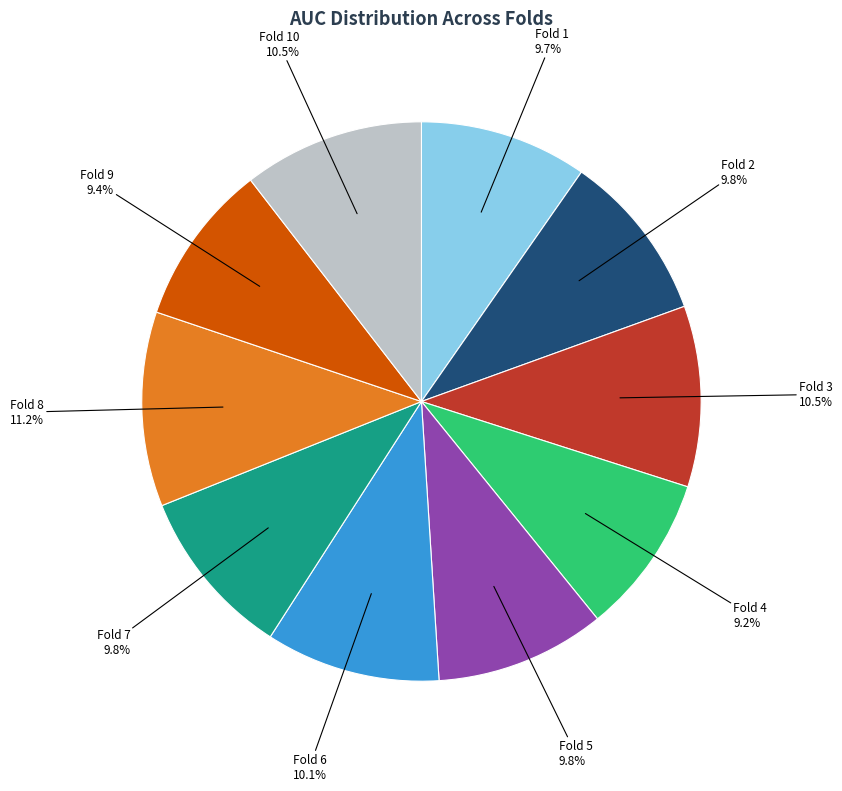

Is there any slice that represents more than half of the pie?

No